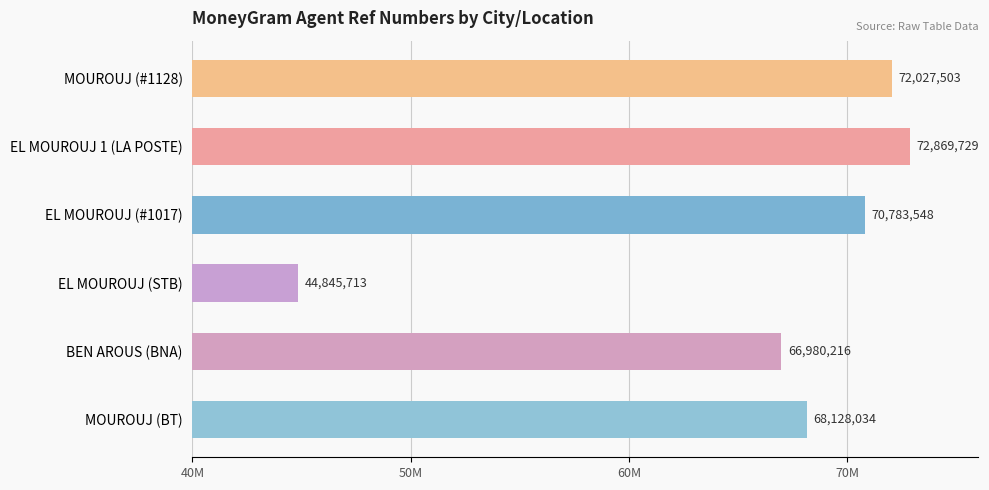

Are the bars horizontal?

Yes